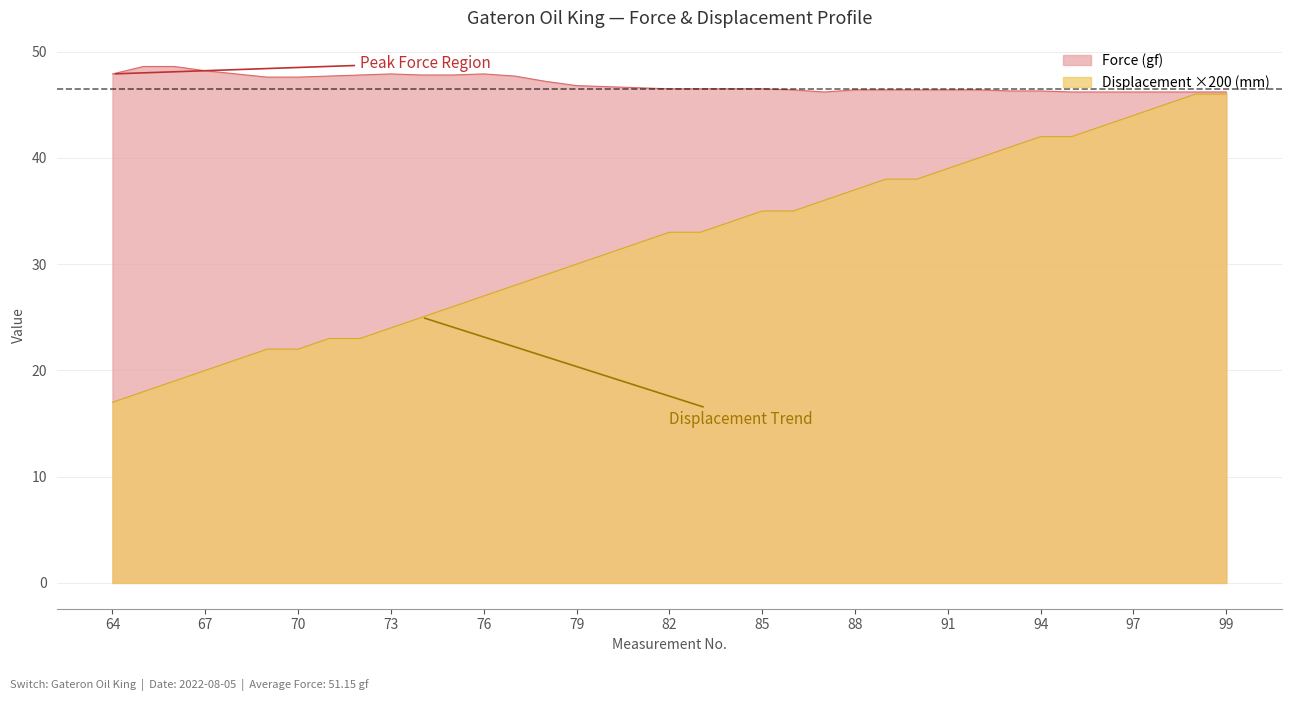

What are all the series names shown in the legend?

Force (gf), Displacement ×200 (mm)